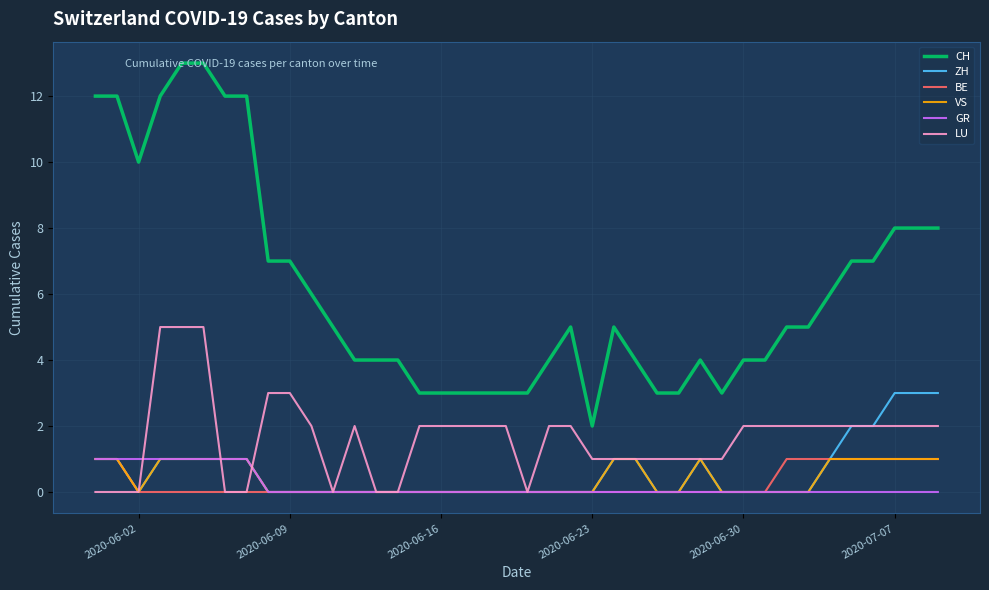

Which series has the widest spread of values?

CH